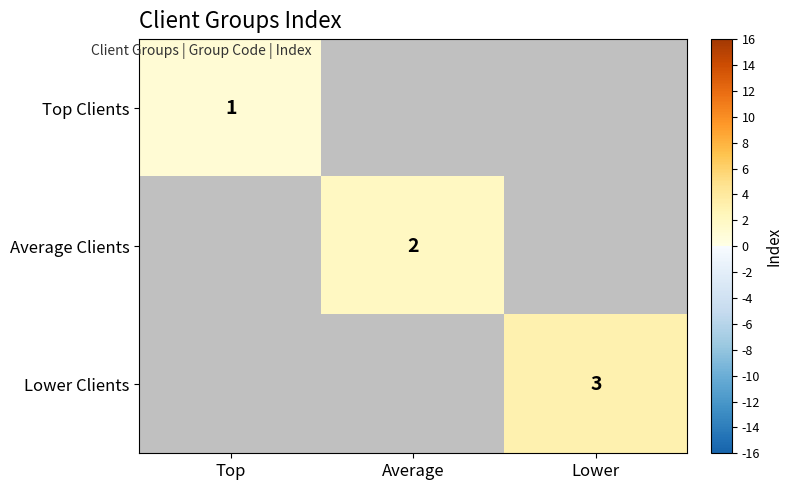

What is the maximum value shown in the chart?

3.0